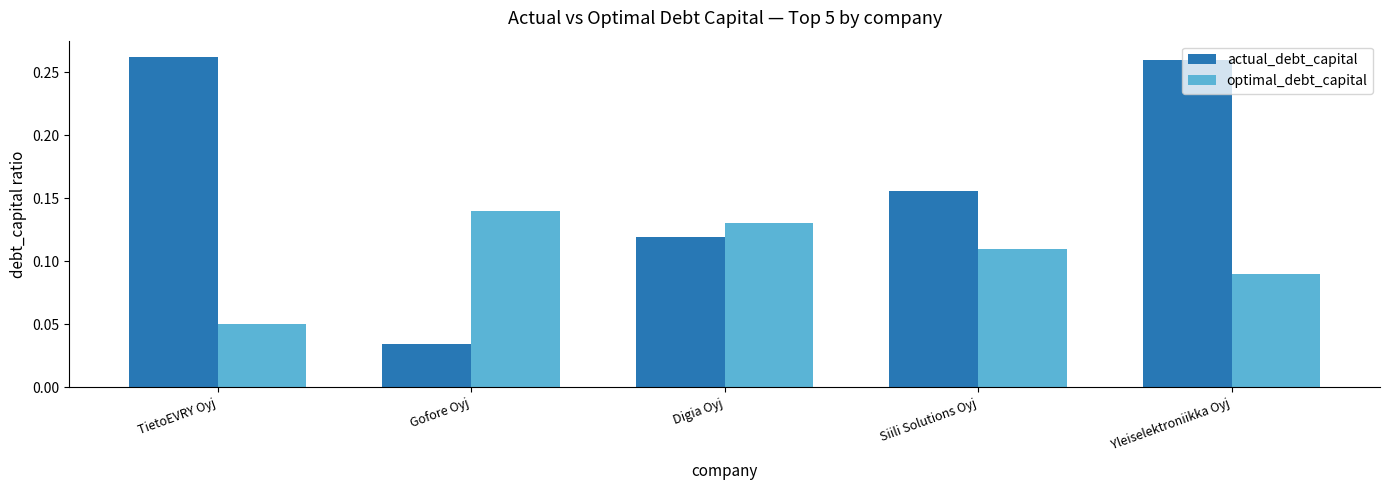

What are all the series names shown in the legend?

actual_debt_capital, optimal_debt_capital